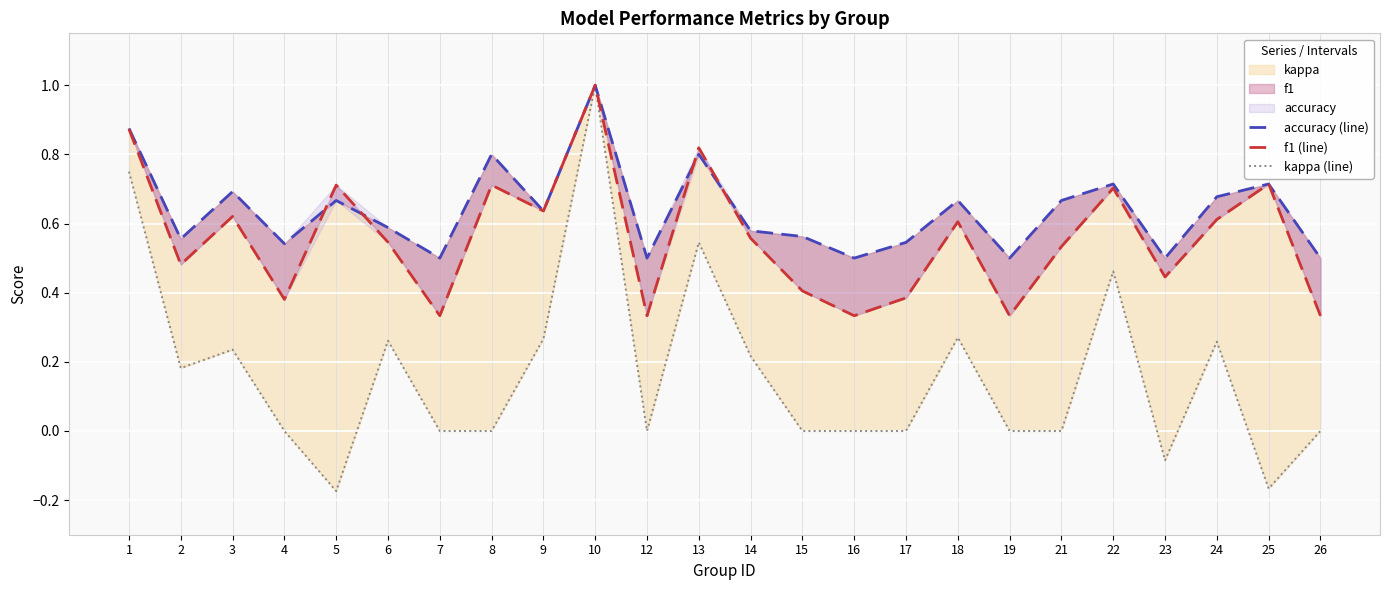

What is the difference between the kappa (line) values at 9 and 10?

0.7